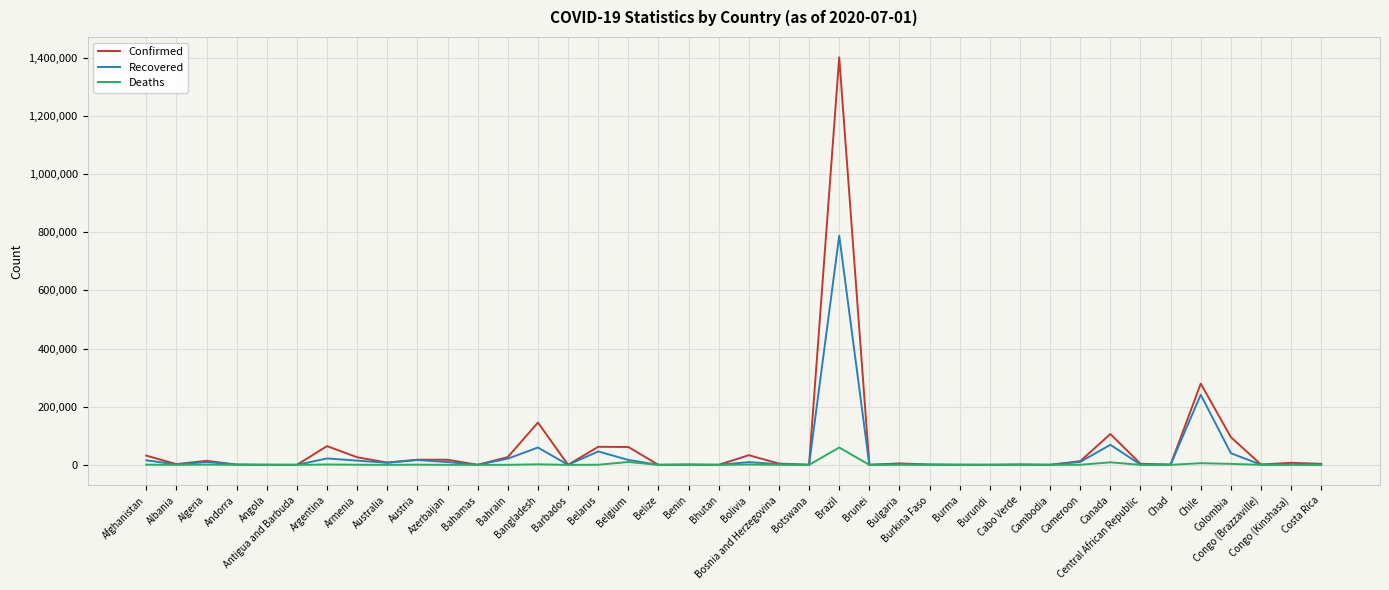

Rank the series by their maximum value, from lowest to highest.

Deaths, Recovered, Confirmed